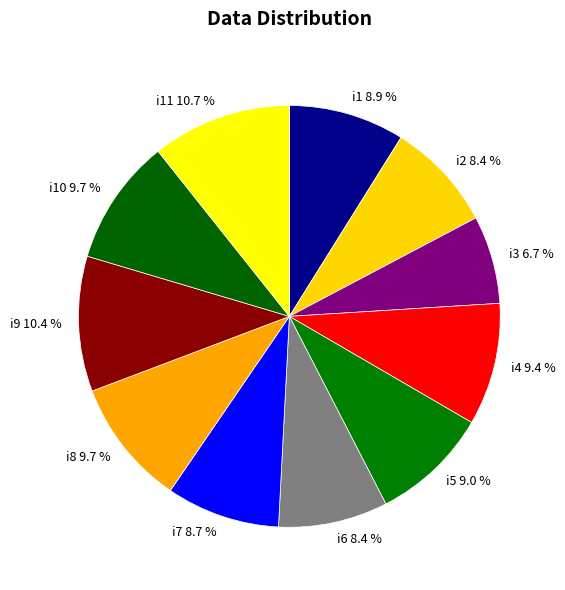

Does i8 account for over 50% of the chart?

No